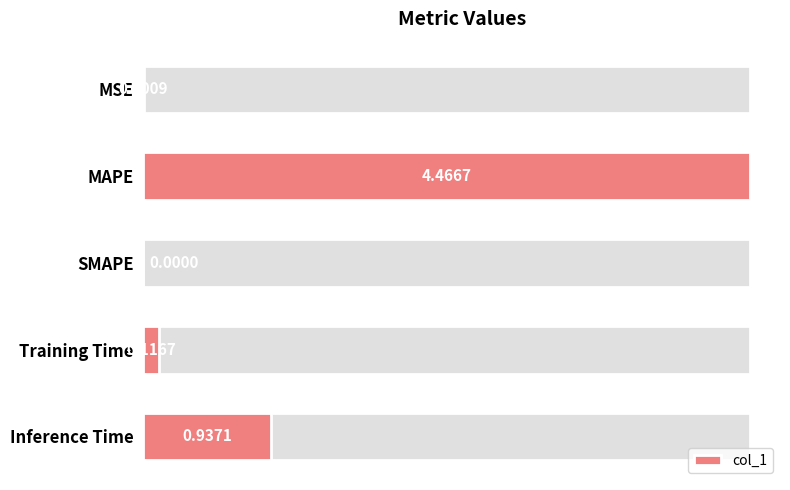

The value at Training Time is 0.1. True or false?

False